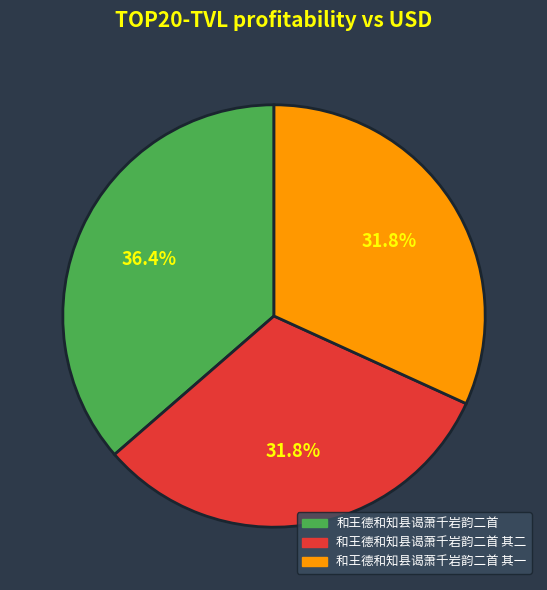

Does any single category account for the majority?

No